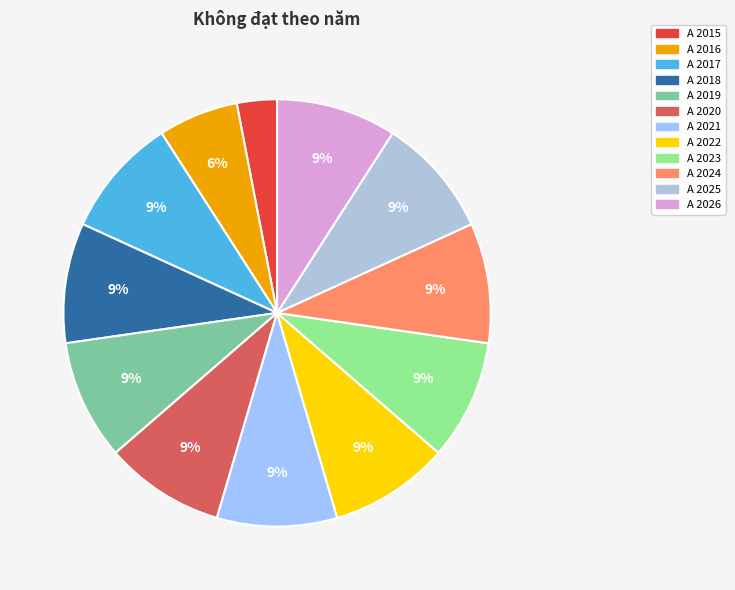

To the nearest percent, what portion does A 2015 represent?

3%